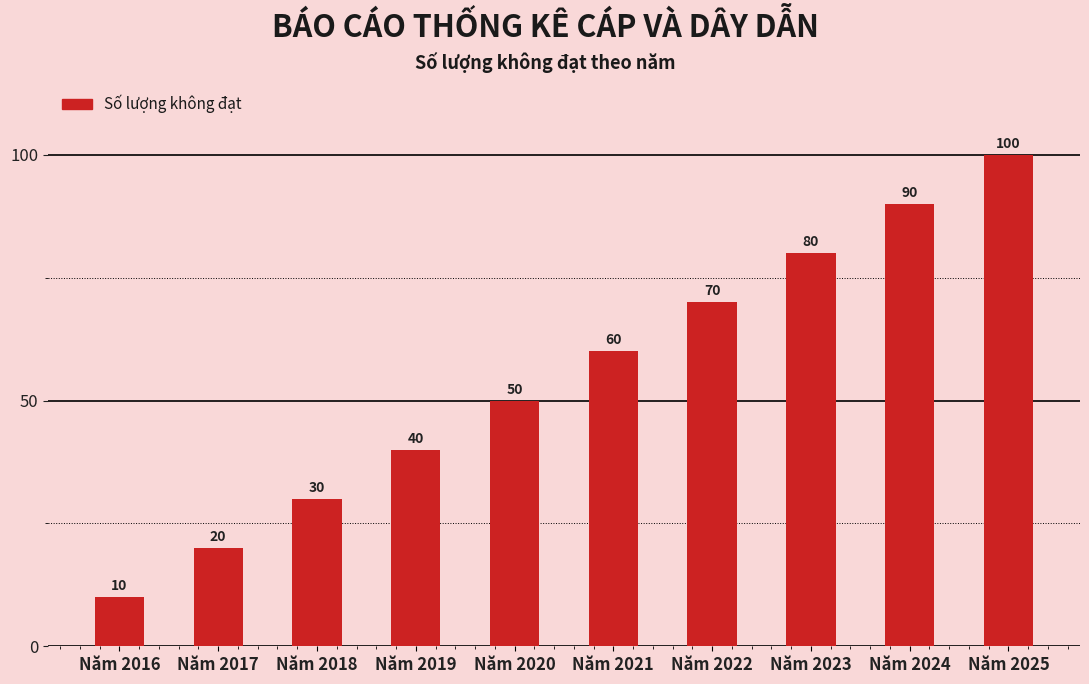

What is the maximum value shown in the chart?

100